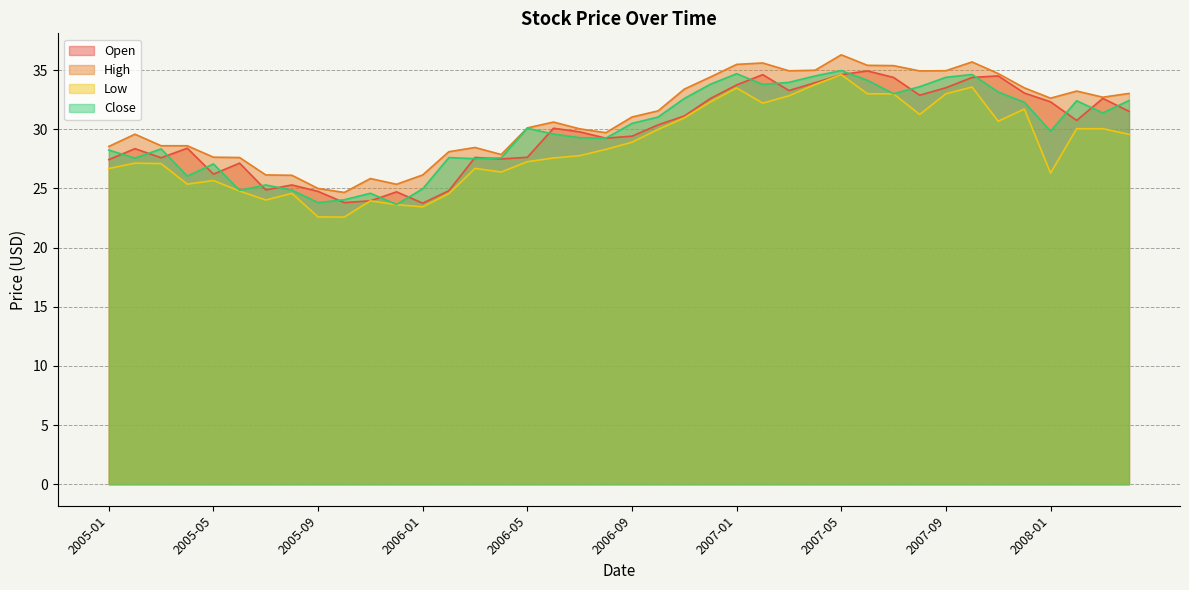

True or false: Close has a value of 34.1 at 2007-06.

True